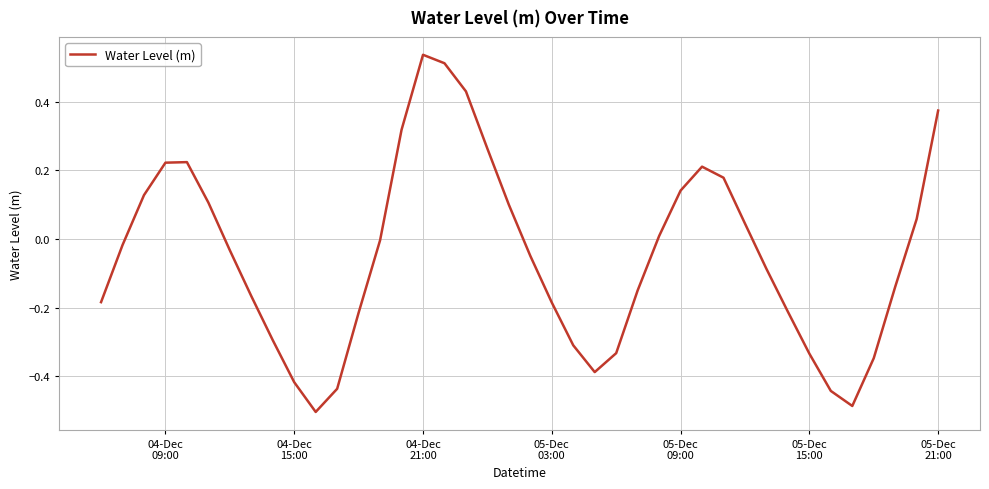

What is the greatest value displayed?

0.5